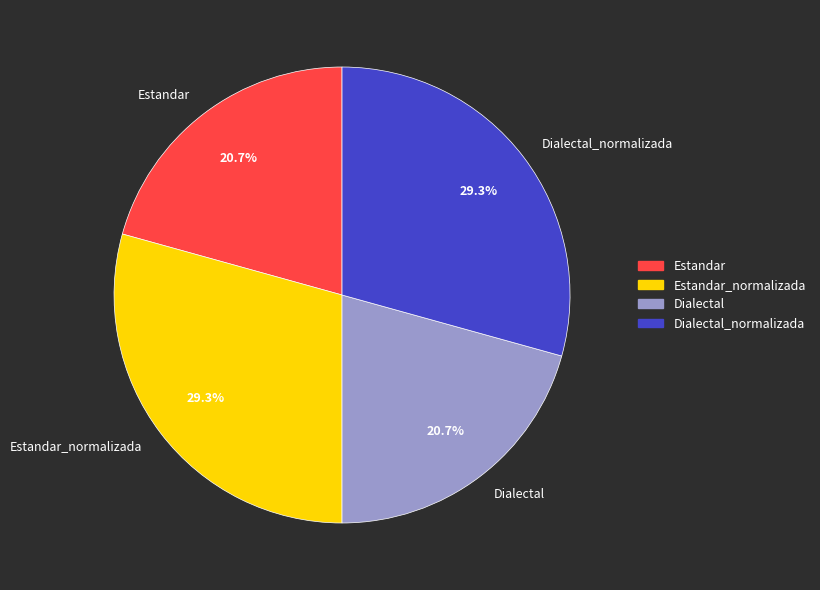

Is there a majority slice in this chart?

No